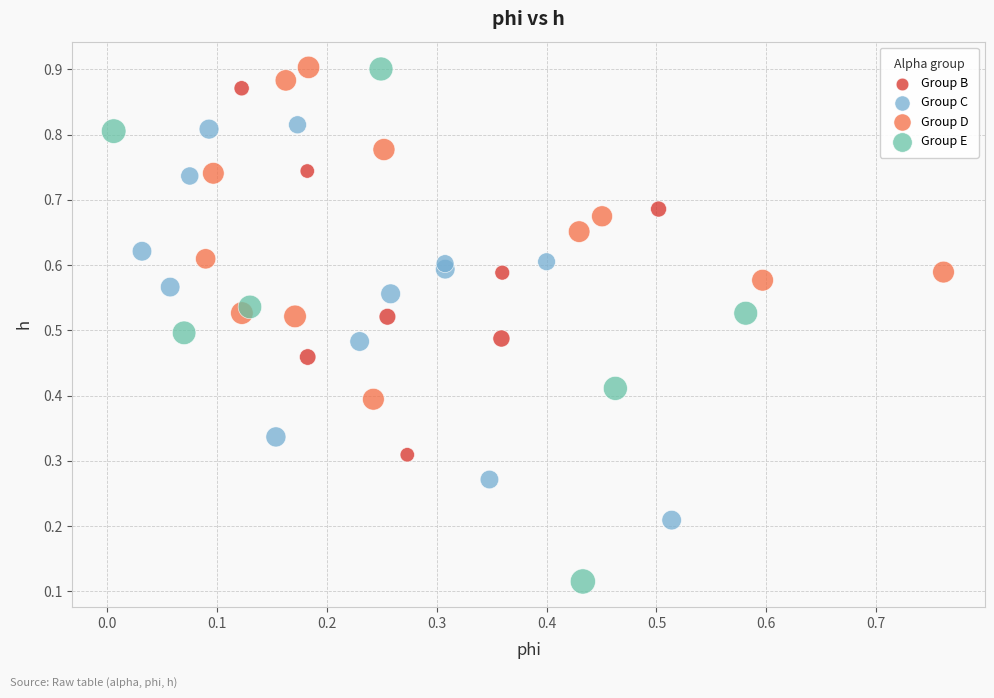

Which series contains the lowest Y value?

Group E